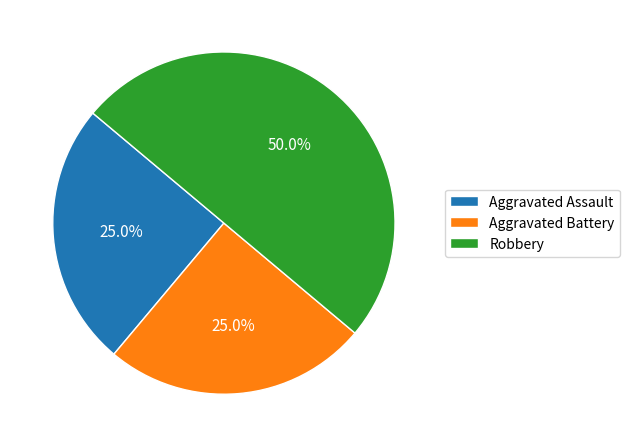

How many segments does this pie chart have?

3